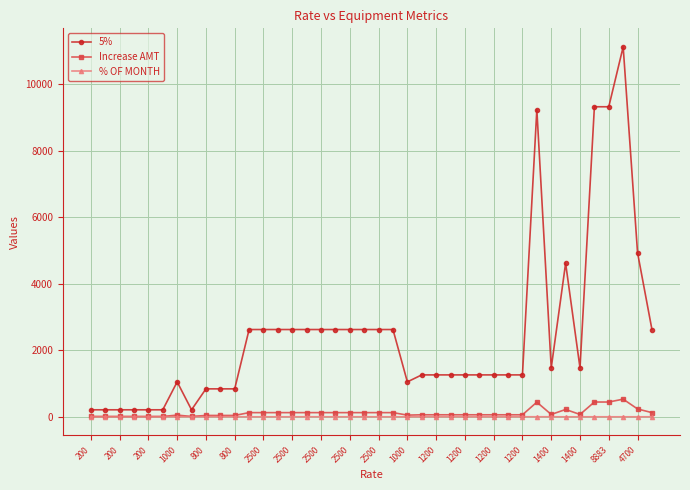

True or false: Increase AMT has more than 1 points higher than both neighbors.

True